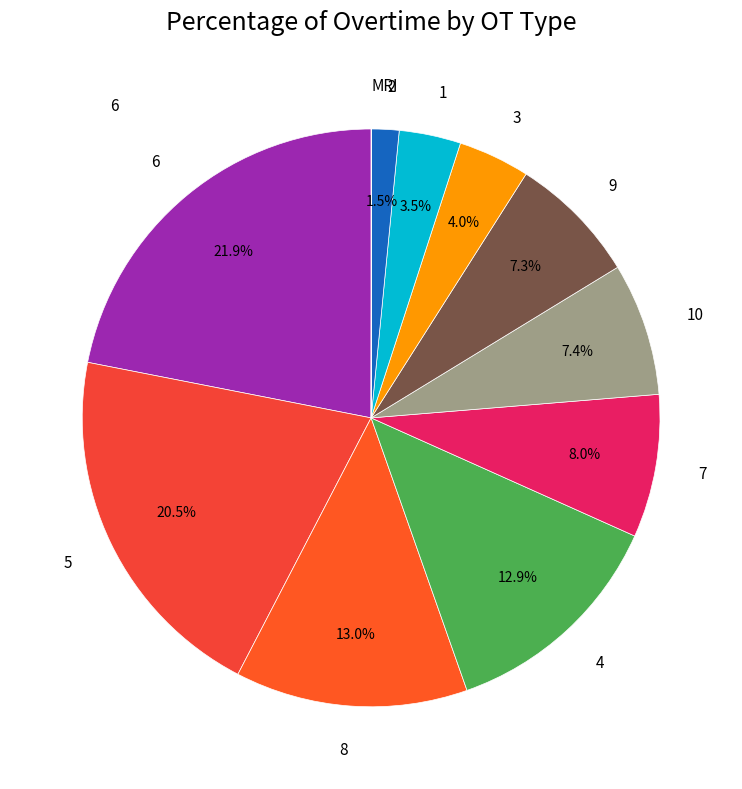

Between 5 and 10, which is larger?

5